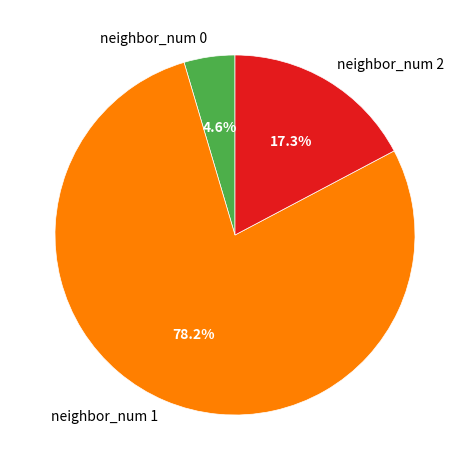

Which category has the biggest portion of the pie?

neighbor_num 1